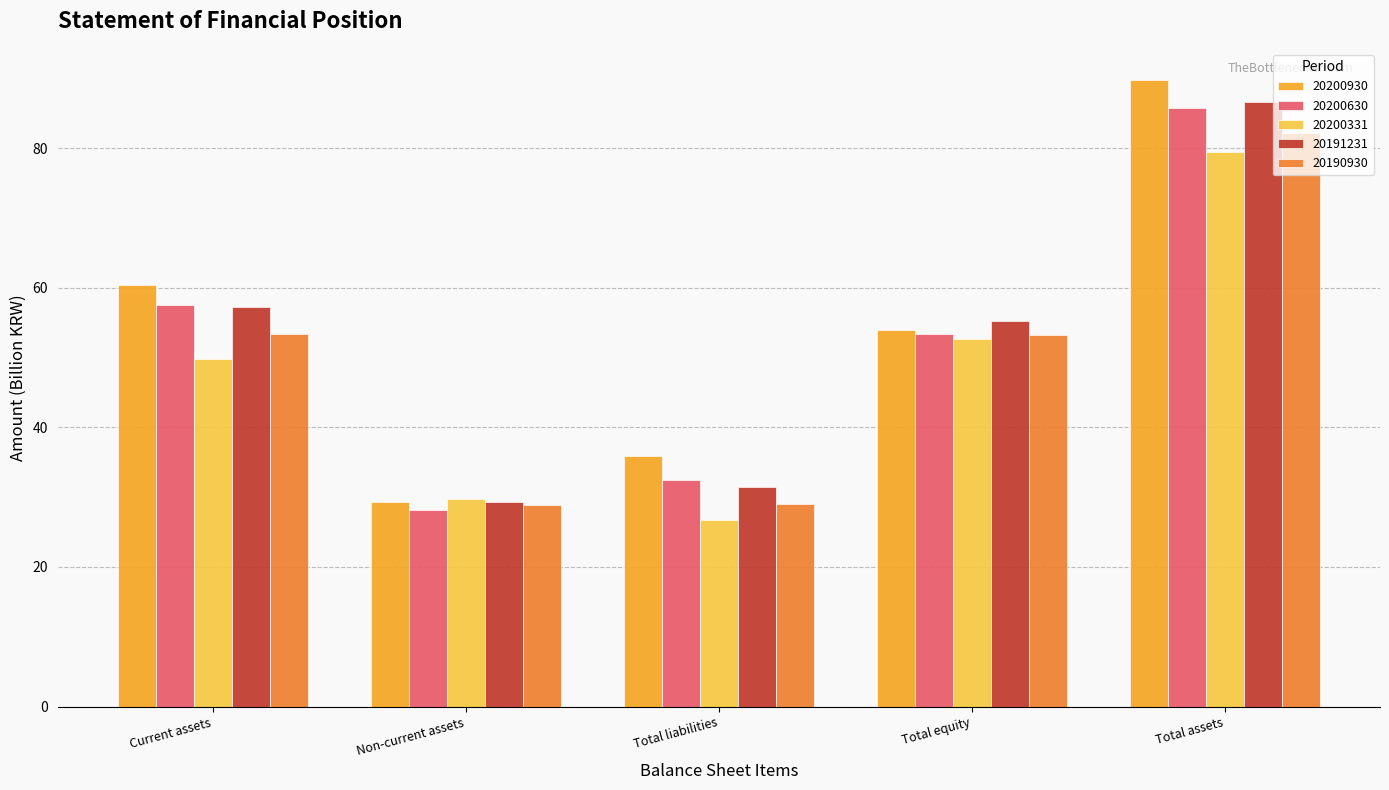

How many categories are shown in the chart?

5